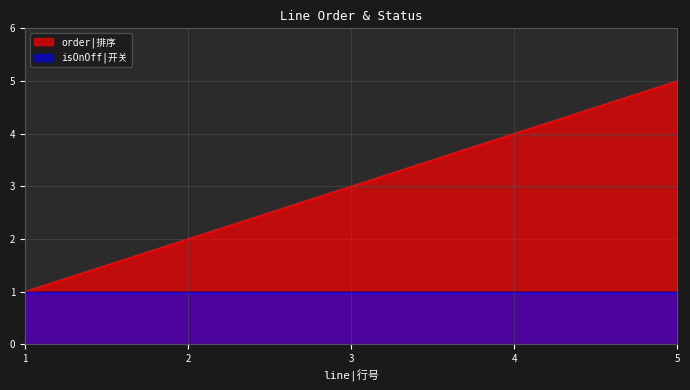

Rank the categories by value from lowest to highest.

1, 2, 3, 4, 5